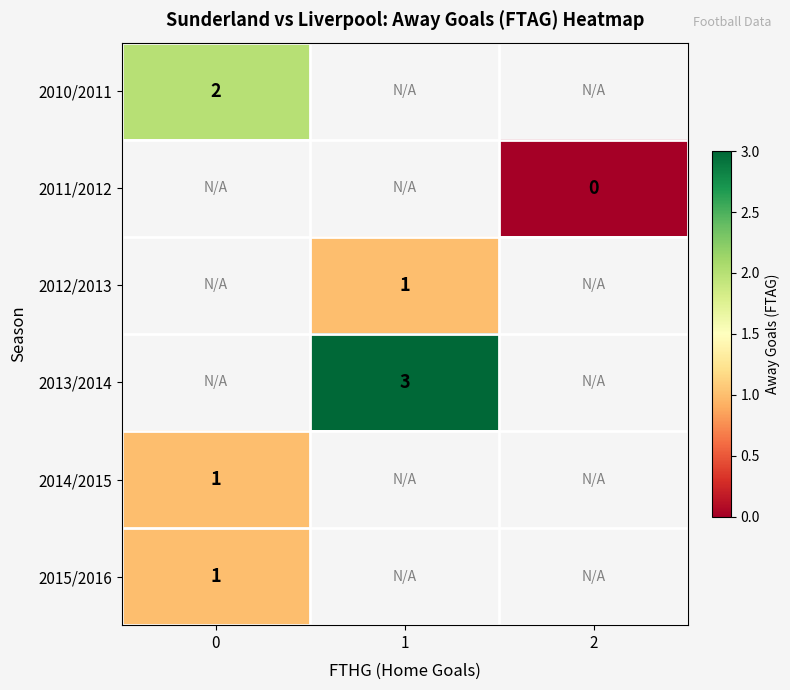

The value of 2013/2014 at 1 is 2. True or false?

False